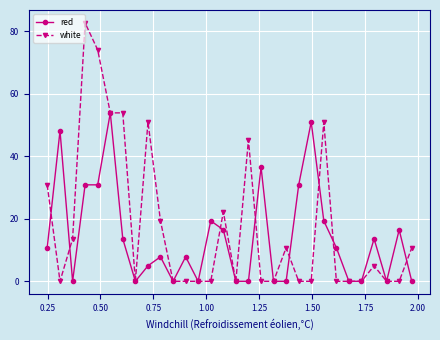

List the series in order of their peak value, lowest first.

red, white